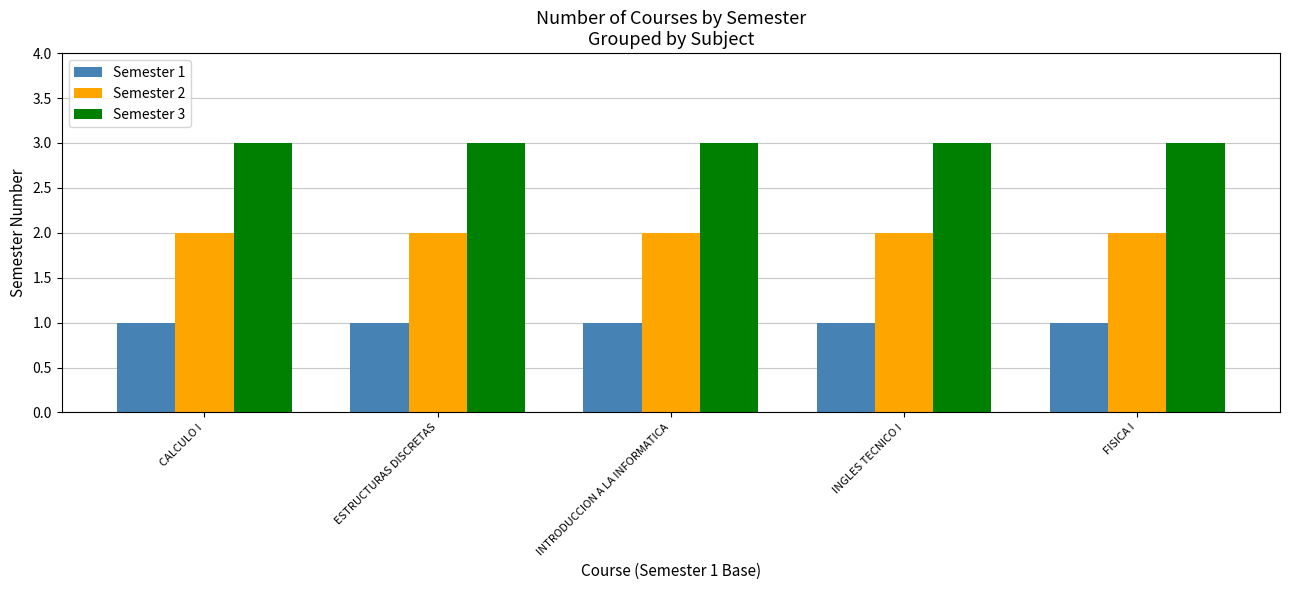

Reading left to right, what are all the values shown in this chart?

Semester 1: CALCULO I=1	ESTRUCTURAS DISCRETAS=1	INTRODUCCION A LA INFORMATICA=1	INGLES TECNICO I=1	FISICA I=1
Semester 2: CALCULO I=2	ESTRUCTURAS DISCRETAS=2	INTRODUCCION A LA INFORMATICA=2	INGLES TECNICO I=2	FISICA I=2
Semester 3: CALCULO I=3	ESTRUCTURAS DISCRETAS=3	INTRODUCCION A LA INFORMATICA=3	INGLES TECNICO I=3	FISICA I=3